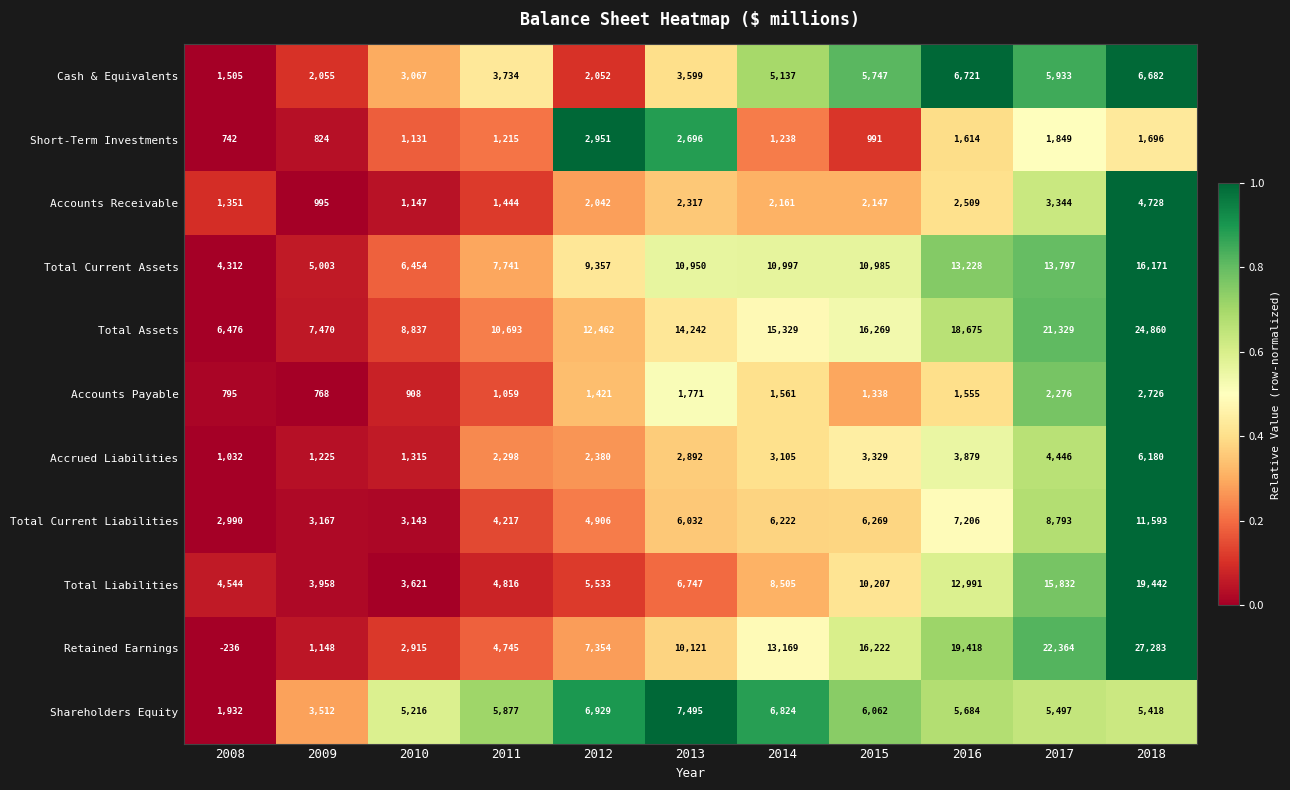

Rank the series at 2013 from highest to lowest value.

Total Assets, Total Current Assets, Retained Earnings, Shareholders Equity, Total Liabilities, Total Current Liabilities, Cash & Equivalents, Accrued Liabilities, Short-Term Investments, Accounts Receivable, Accounts Payable